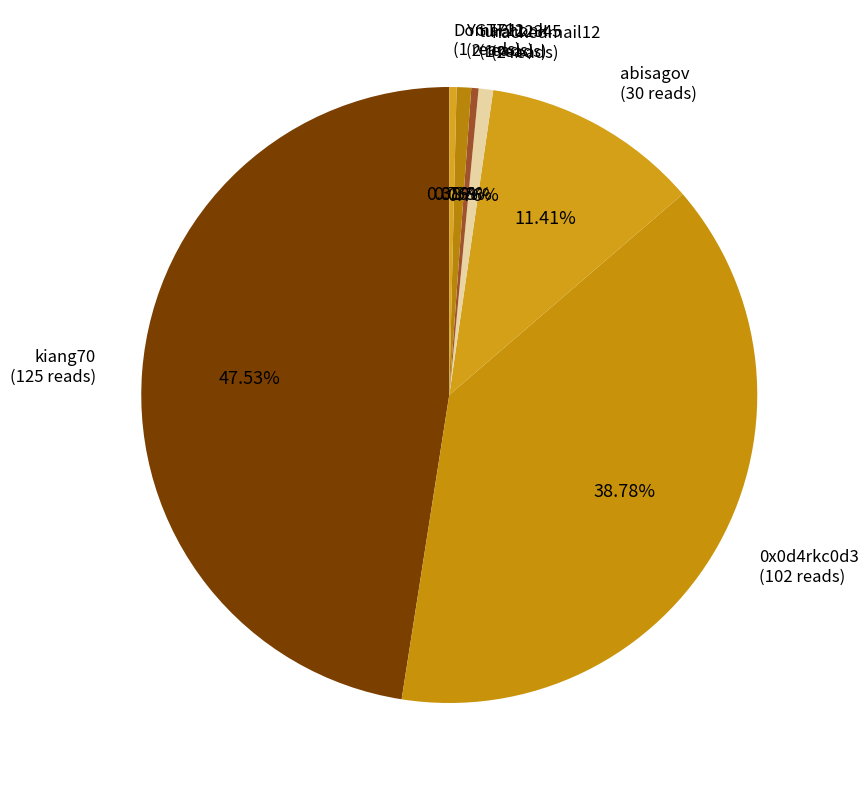

Count the number of slices in the pie.

7